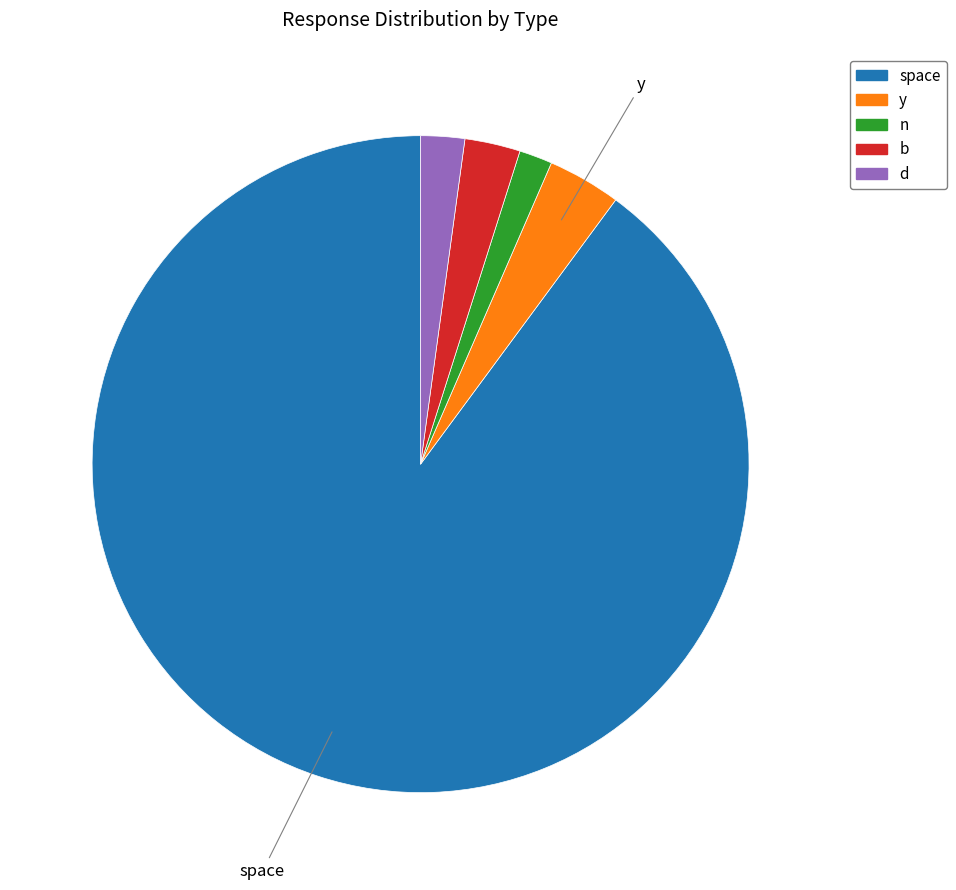

Which slice is the smallest?

n